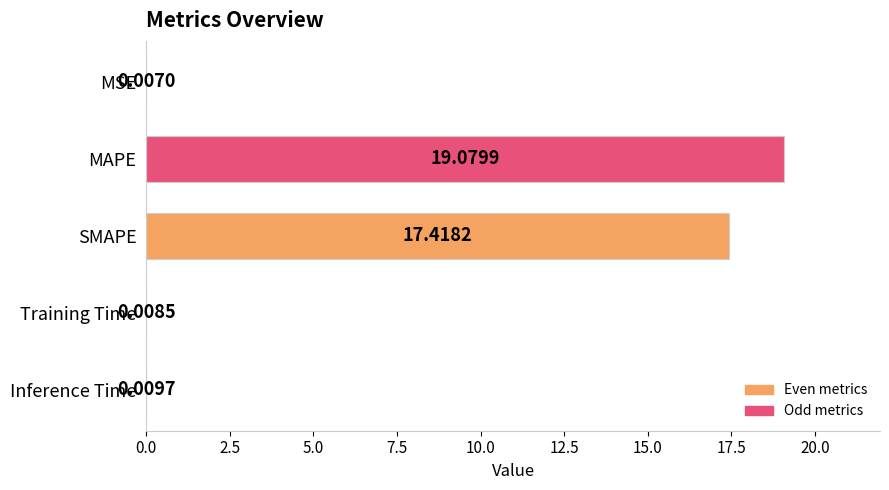

Count the number of data series in this chart.

1